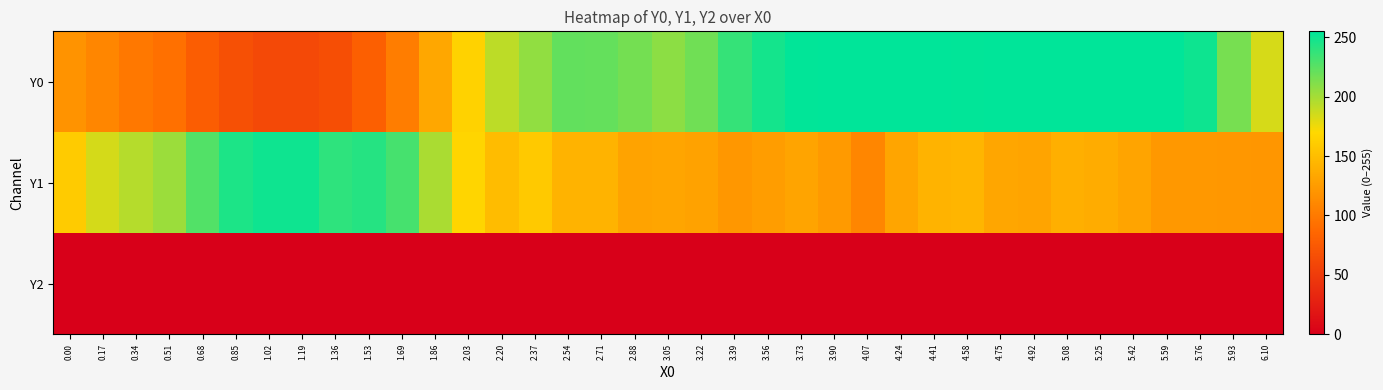

Reading left to right, what are all the values shown in this chart?

Y0: 0.00=118.6	0.17=109.2	0.34=99.1	0.51=92.7	0.68=77.9	0.85=67.0	1.02=61.0	1.19=61.7	1.36=65.3	1.53=79.3	1.69=102.5	1.86=133.7	2.03=165.0	2.20=191.9	2.37=206.7	2.54=222.0	2.71=221.3	2.88=216.1	3.05=207.9	3.22=217.5	3.39=236.9	3.56=247.9	3.73=254.3	3.90=255.0	4.07=255.0	4.24=255.0	4.41=255.0	4.58=254.2	4.75=255.0	4.92=254.8	5.08=255.0	5.25=255.0	5.42=255.0	5.59=255.0	5.76=250.4	5.93=215.1	6.10=183.7
Y1: 0.00=160.0	0.17=184.0	0.34=194.6	0.51=203.1	0.68=227.5	0.85=245.2	1.02=250.0	1.19=249.7	1.36=239.4	1.53=242.2	1.69=231.2	1.86=197.7	2.03=167.4	2.20=149.2	2.37=158.6	2.54=142.0	2.71=142.2	2.88=130.2	3.05=132.3	3.22=129.7	3.39=121.8	3.56=126.4	3.73=131.2	3.90=124.0	4.07=109.0	4.24=132.1	4.41=142.0	4.58=143.5	4.75=132.9	4.92=131.2	5.08=139.0	5.25=137.2	5.42=131.1	5.59=123.0	5.76=122.3	5.93=121.9	6.10=121.4
Y2: 0.00=0.0	0.17=0.0	0.34=0.0	0.51=0.0	0.68=0.0	0.85=0.0	1.02=0.0	1.19=0.0	1.36=0.0	1.53=0.0	1.69=0.0	1.86=0.0	2.03=0.0	2.20=0.0	2.37=0.0	2.54=0.0	2.71=0.0	2.88=0.0	3.05=0.0	3.22=0.0	3.39=0.0	3.56=0.0	3.73=0.0	3.90=0.0	4.07=0.0	4.24=0.0	4.41=0.0	4.58=0.0	4.75=0.0	4.92=0.0	5.08=0.0	5.25=0.0	5.42=0.0	5.59=0.0	5.76=0.0	5.93=0.0	6.10=0.0